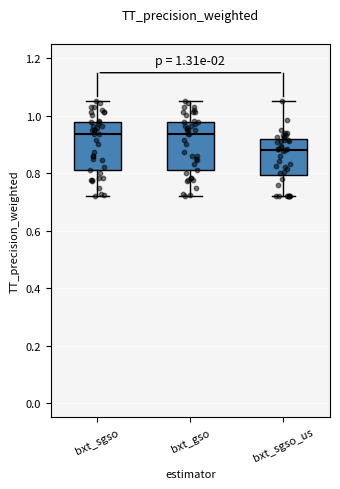

Which box's median line is the lowest?

bxt_sgso_us